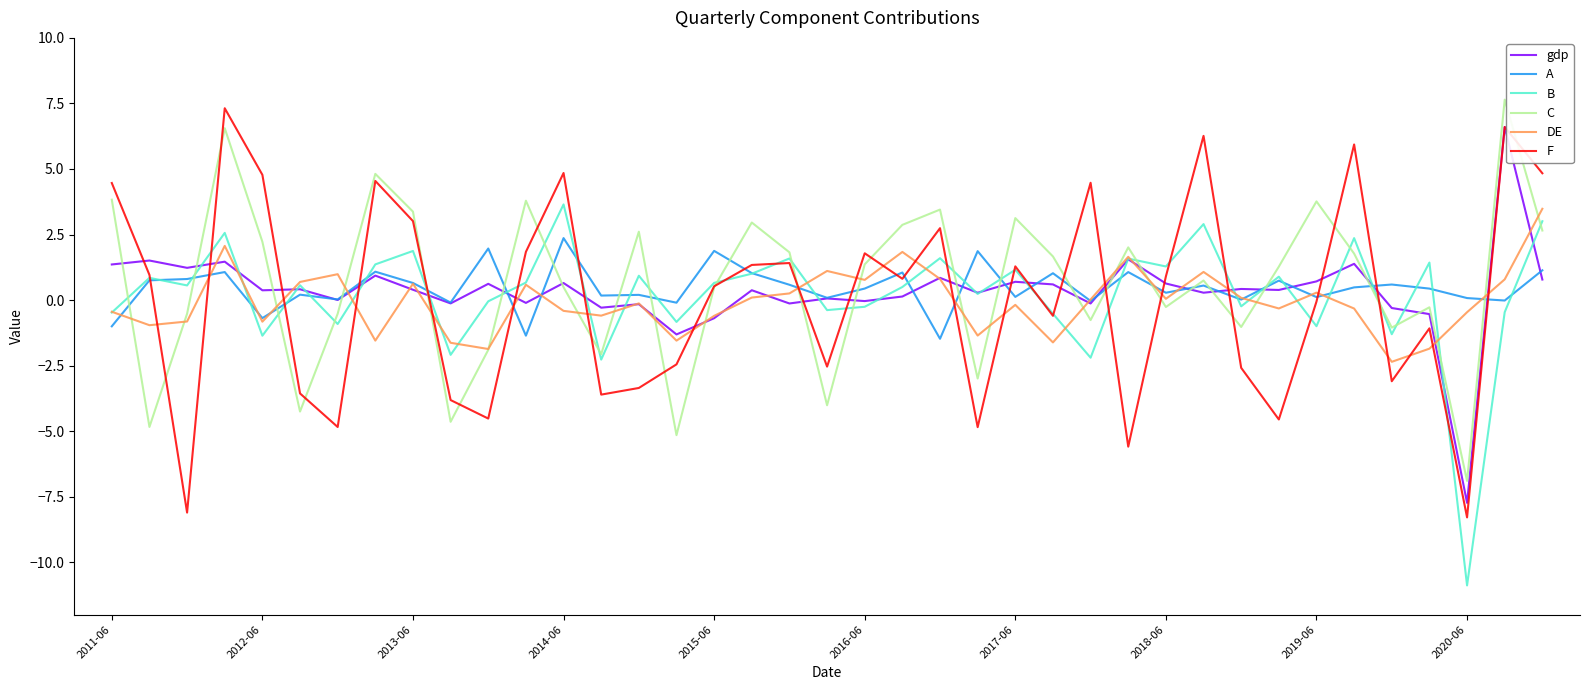

What is the difference between the maximum and minimum values in the A series?

3.8